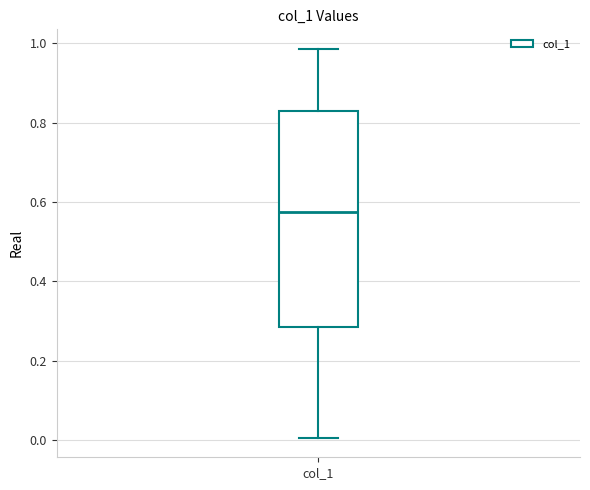

Transcribe this box plot: give where the median line is, the range the box spans, and where the two whiskers end, as read against the y-axis. The values are not printed on the chart, so give them approximately, as read against the axis.

median 0.58, box 0.28 to 0.82, whiskers 0.00 to 0.98